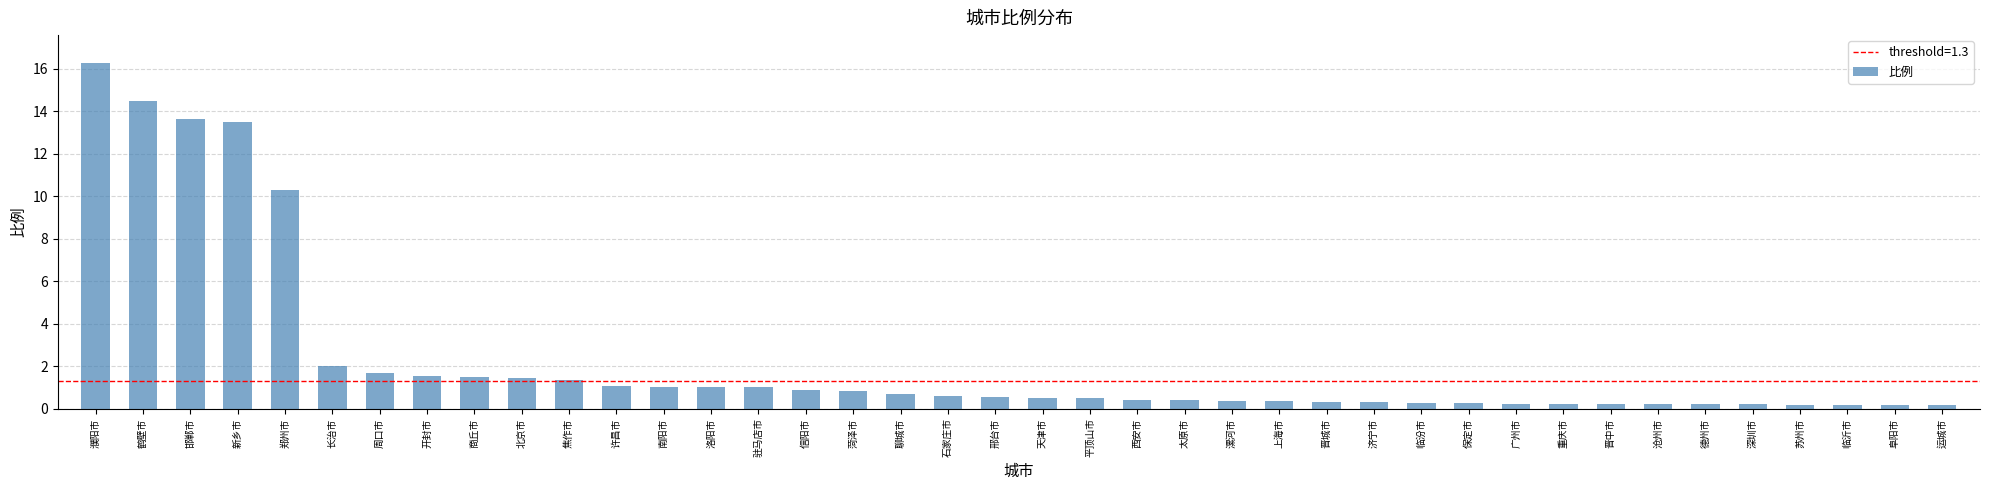

Between 聊城市 and 周口市, which is larger?

周口市